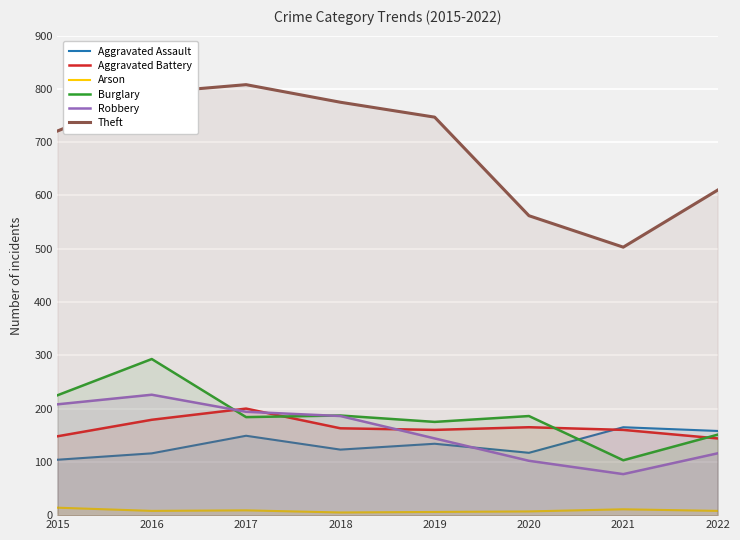

Count the number of categories in the chart.

8